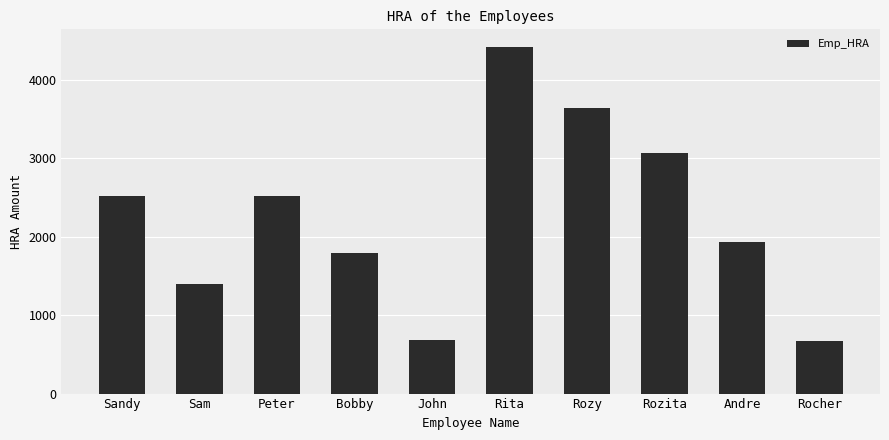

True or false: the data shows 1400.0 at Sam.

True